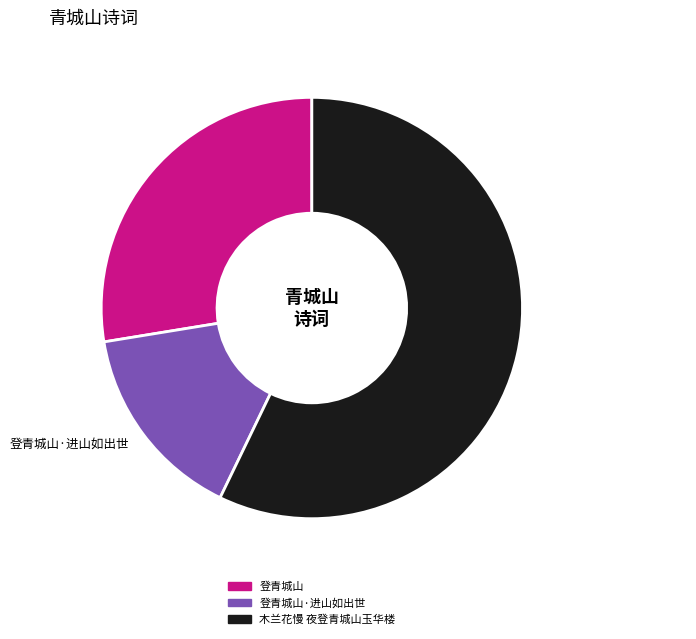

Is the sum of 登青城山·进山如出世 and 登青城山 greater than half?

No